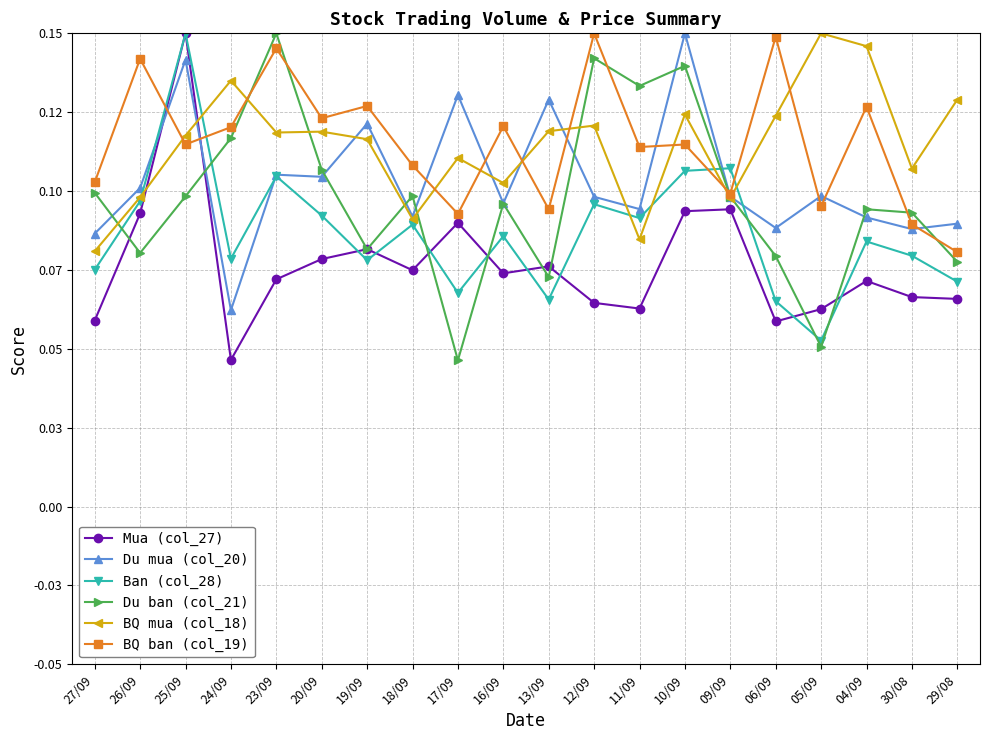

Which label corresponds to the smallest value in the chart?

17/09